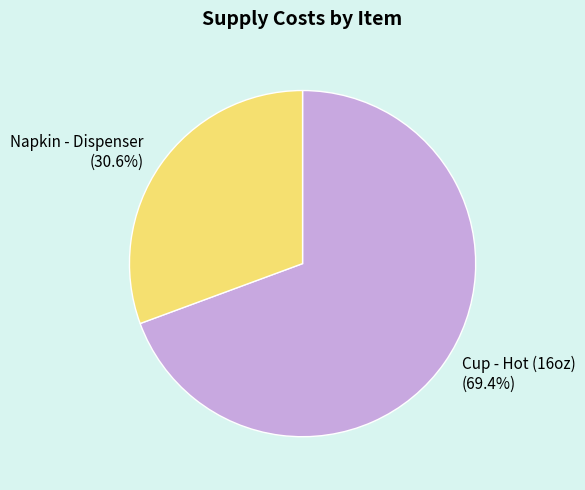

Rank the categories by value from lowest to highest.

Napkin - Dispenser, Cup - Hot (16oz)